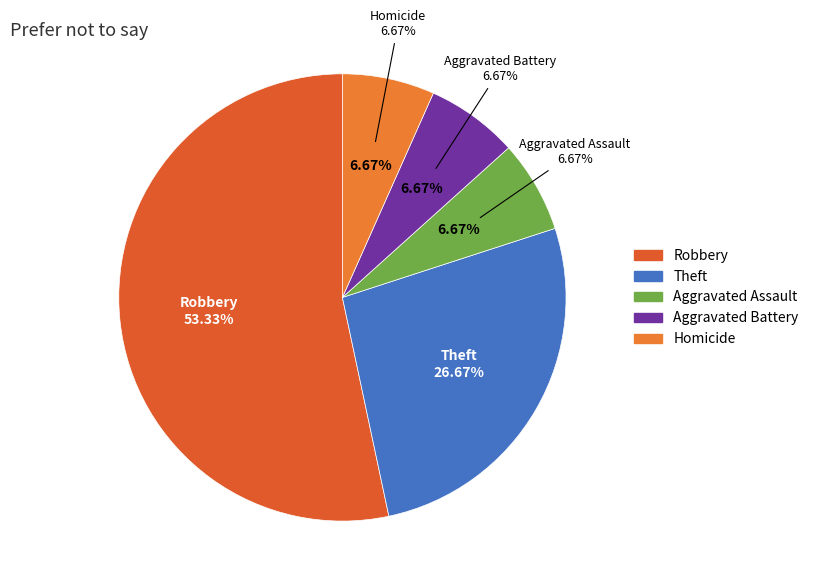

What percentage is the Aggravated Assault slice, to the nearest percent?

7%